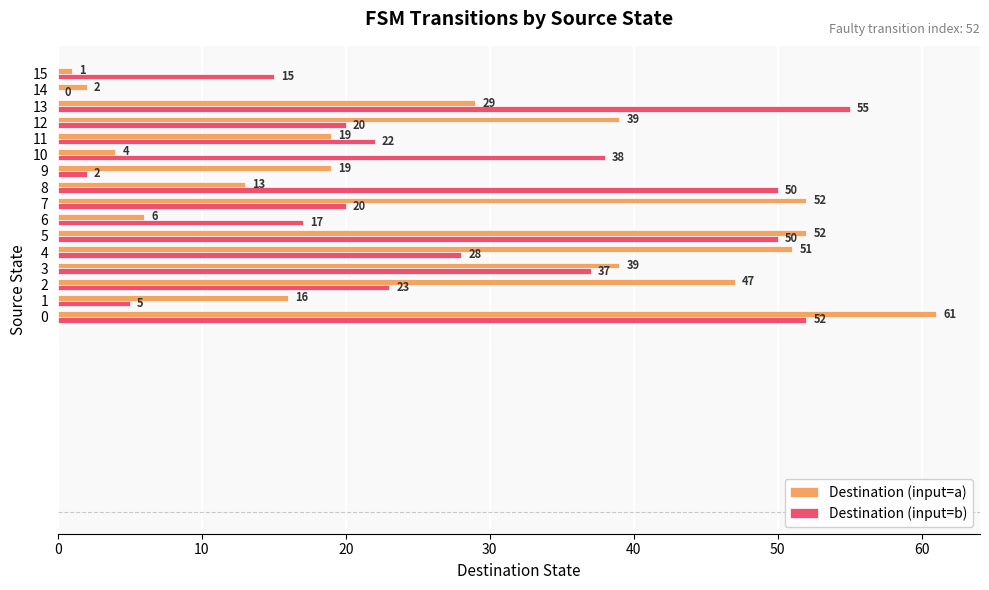

What is the highest value of the Destination (input=a) series?

61